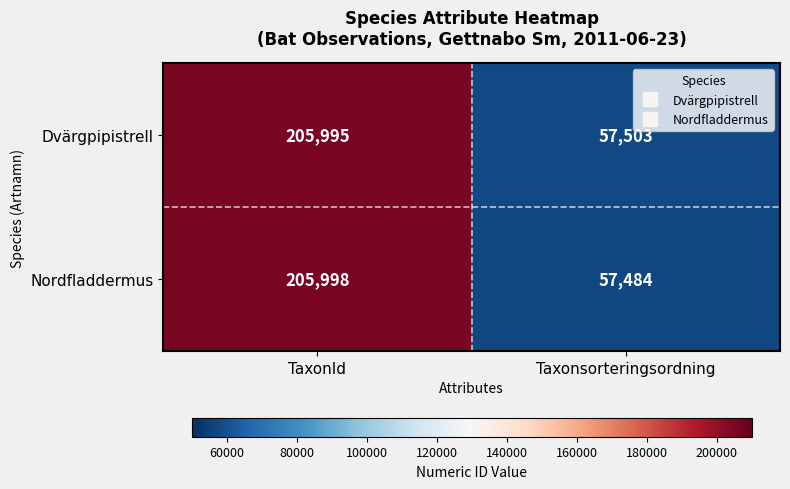

Between TaxonId and Taxonsorteringsordning, which series saw the biggest shift?

Nordfladdermus